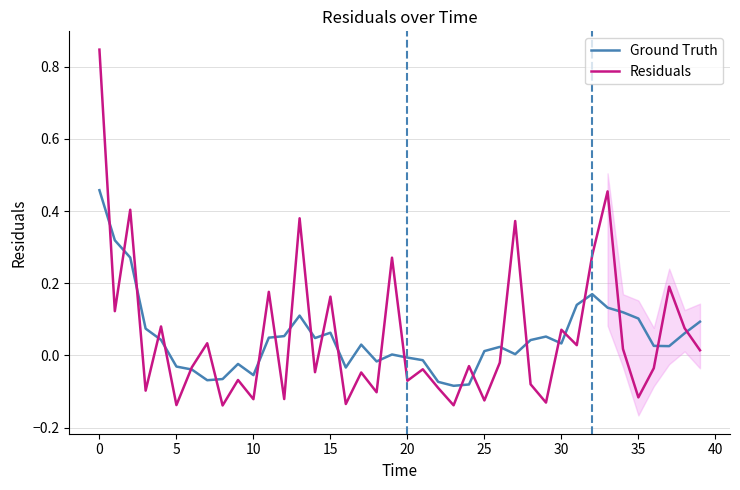

In Ground Truth, how many points are lower than both neighbors (excluding endpoints)?

9